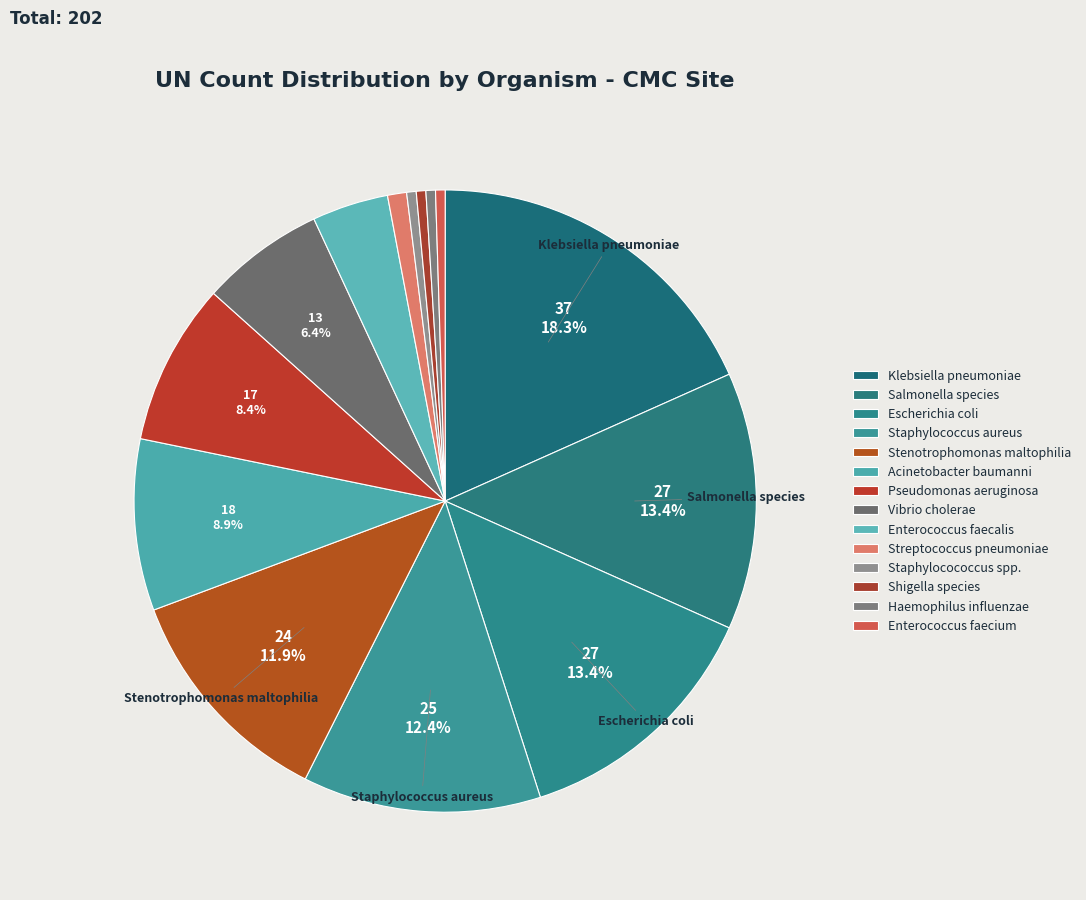

How many slices are in this pie chart?

14